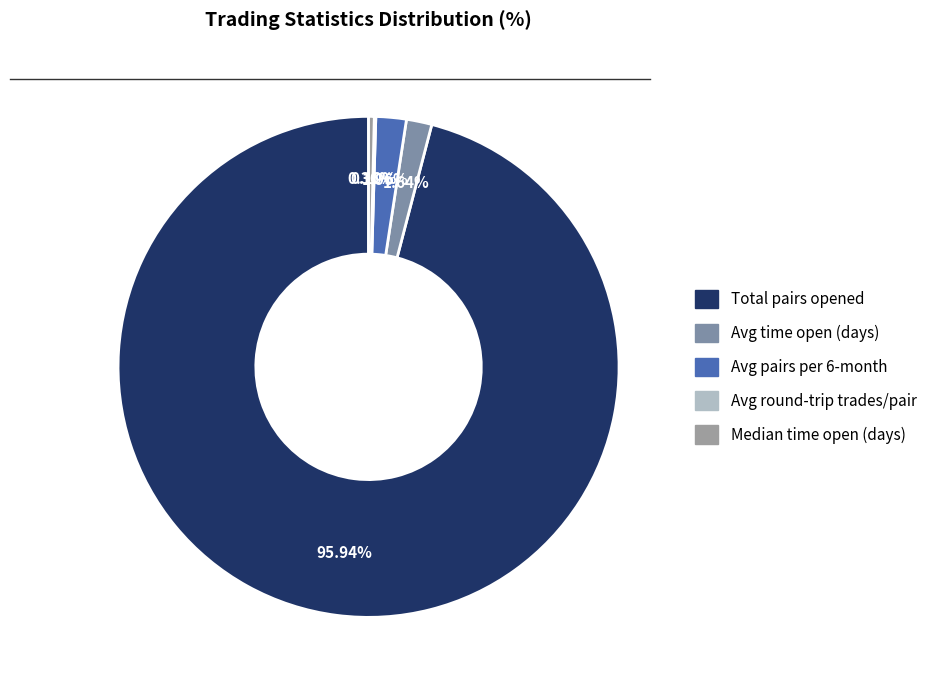

To the nearest percent, what is the average slice percentage?

20%